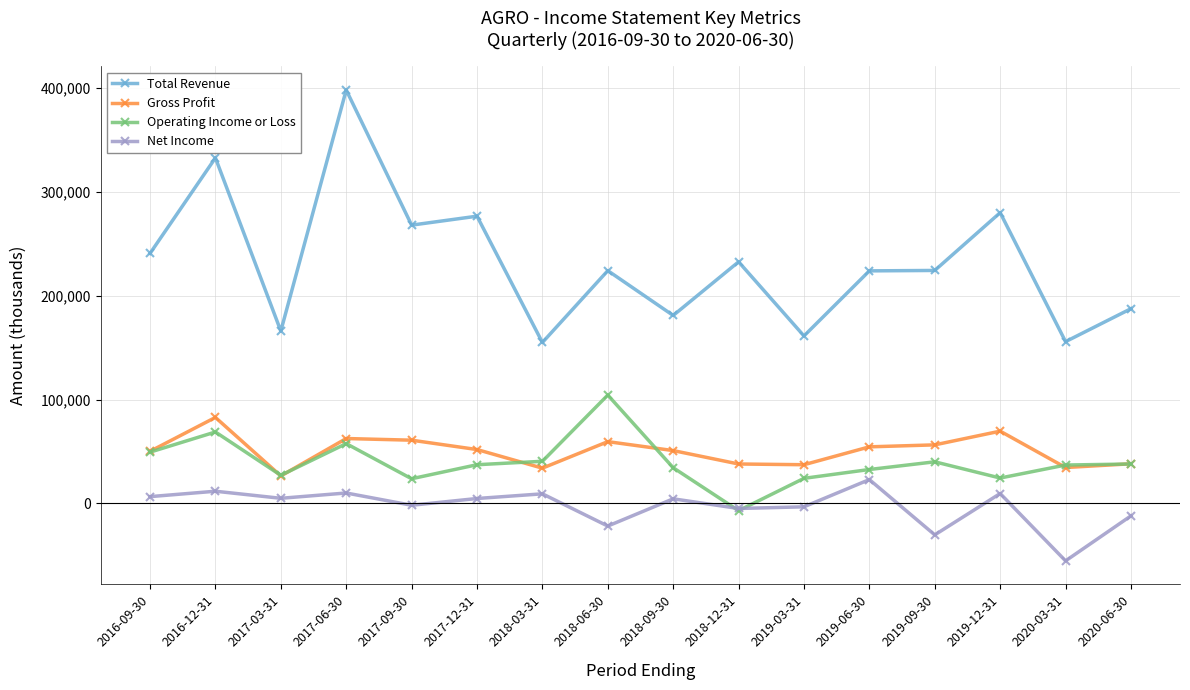

The value of Operating Income or Loss at 2019-03-31 is 24200. True or false?

True